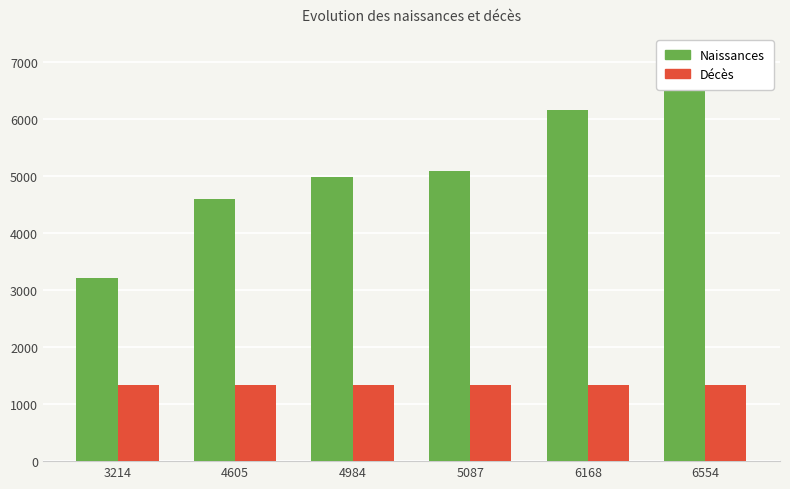

The Décès series shows 1337 at 6554. True or false?

True